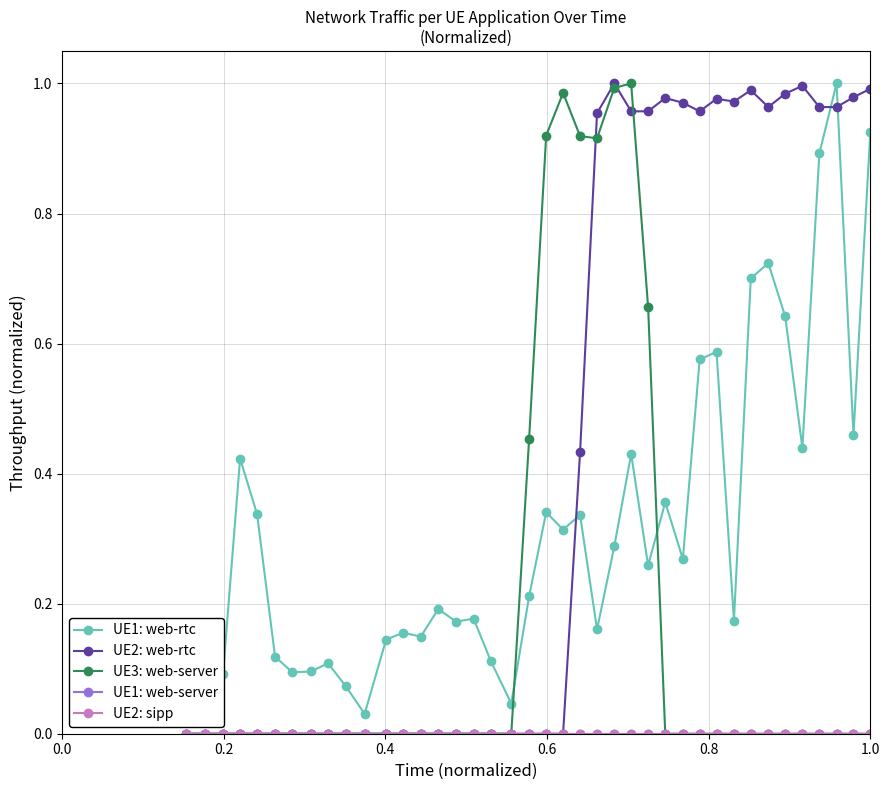

True or false: UE1: web-server and UE1: web-rtc cross at least once.

False